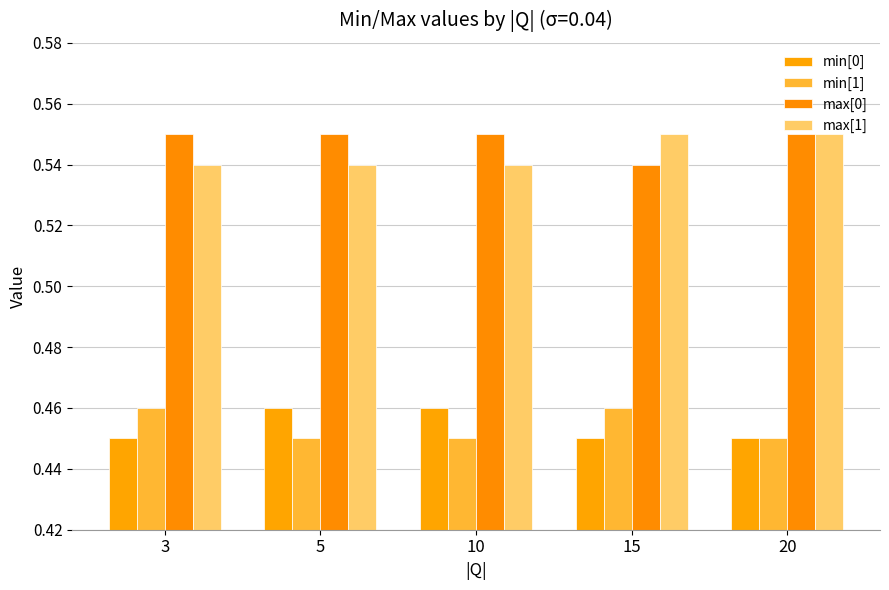

What is the approximate value of min[1] at 3?

0.5